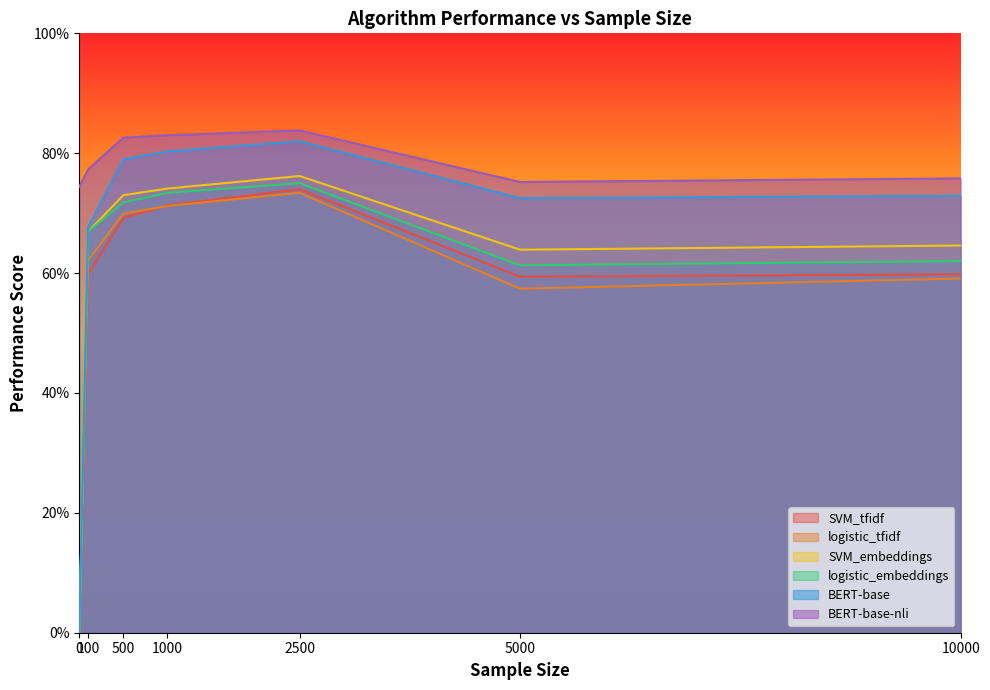

True or false: BERT-base-nli and logistic_embeddings intersect in this chart.

False